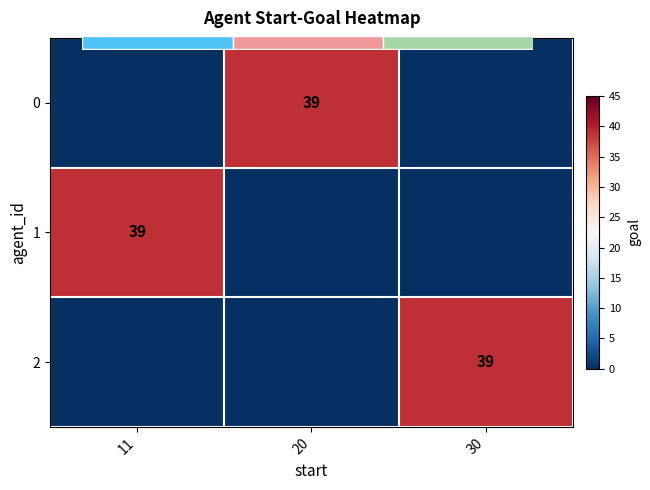

How many categories are shown in the chart?

3